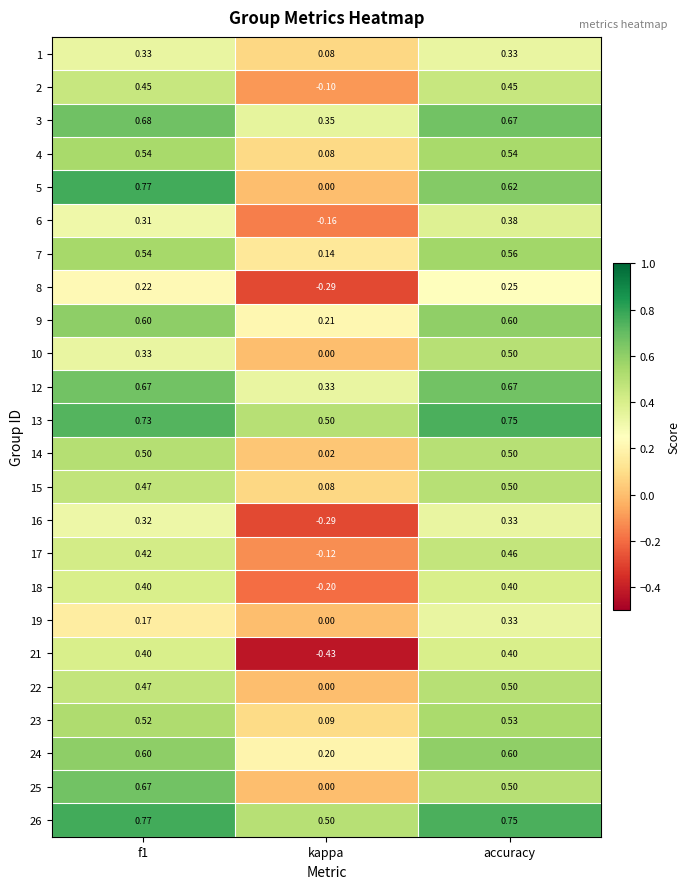

At which category is the sum across all series the highest?

accuracy